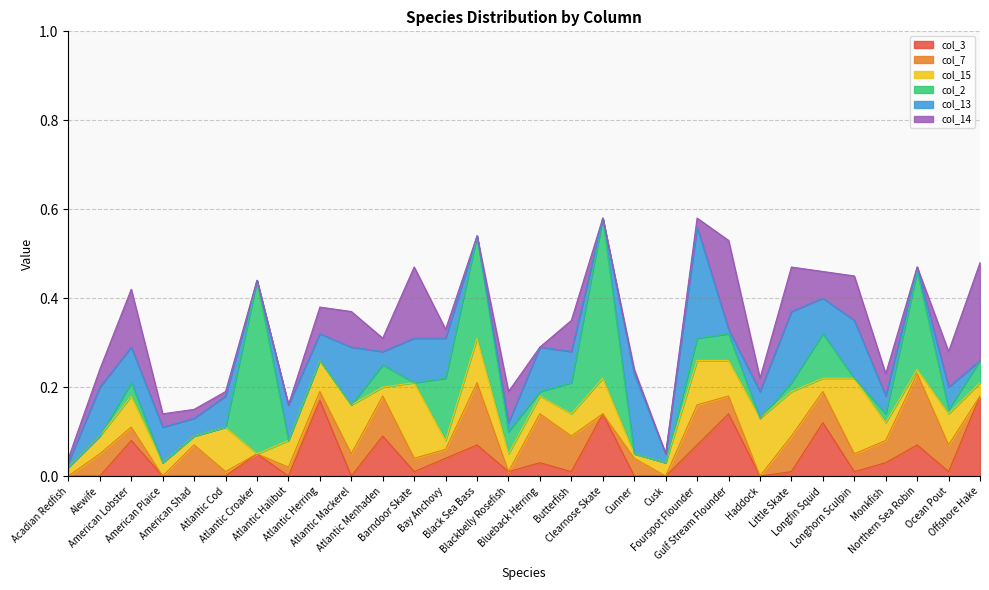

What is the highest value of the col_13 series?

0.2